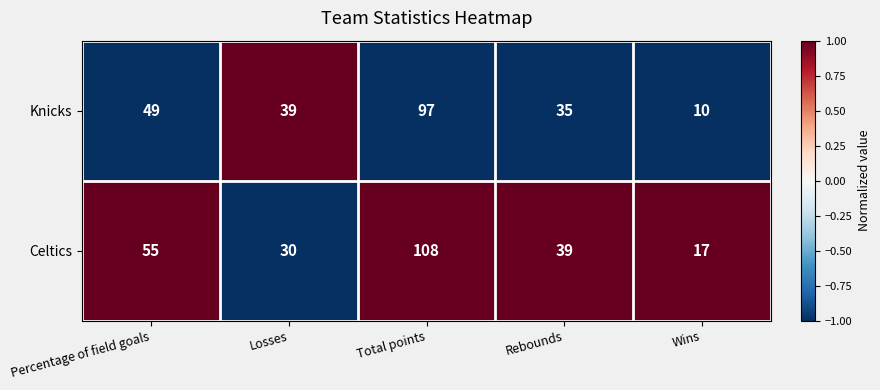

How many series are shown in this chart?

2